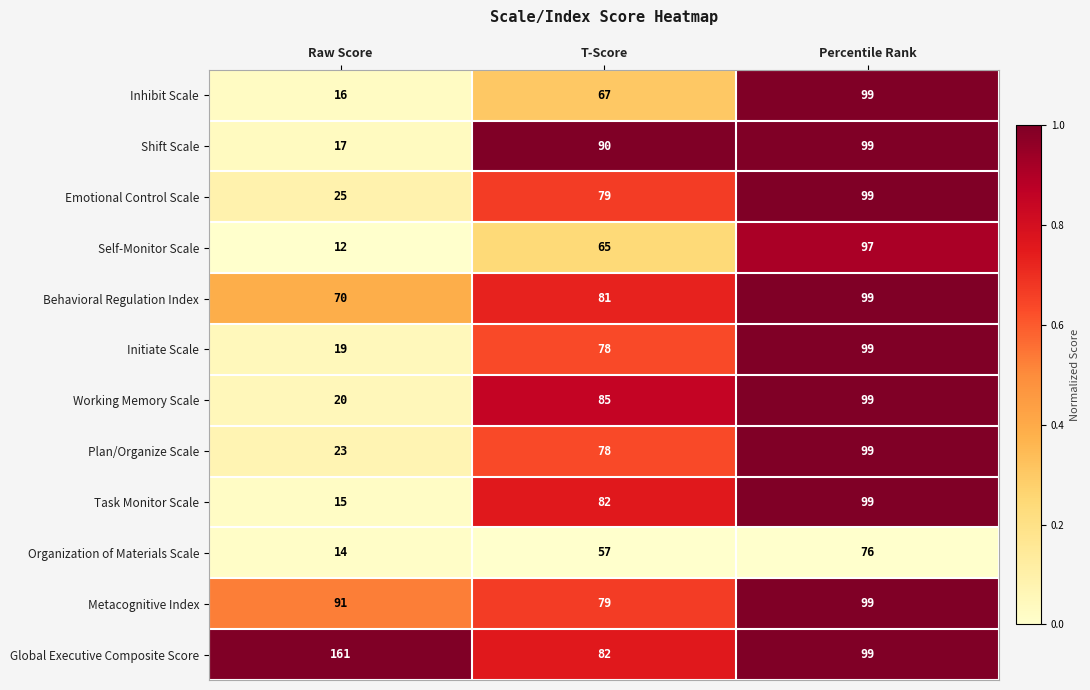

What is the average value of the Metacognitive Index series?

90